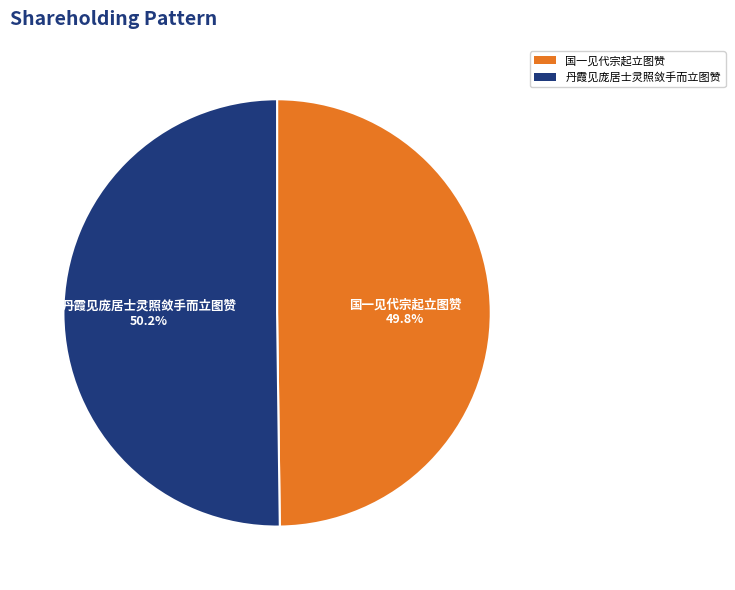

Is there a majority slice in this chart?

Yes